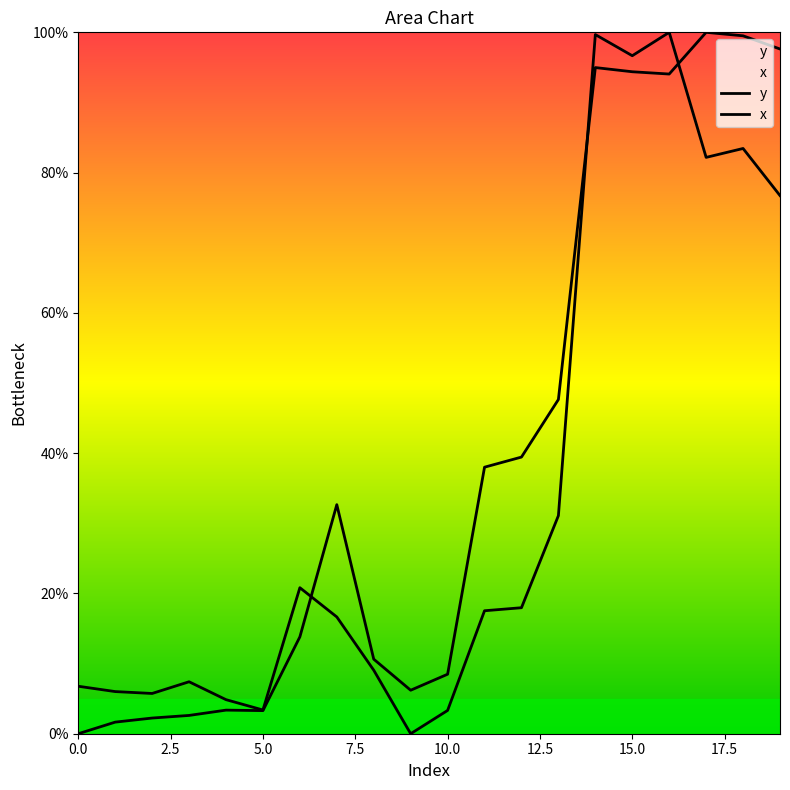

What is the average value of the y series?

34.5